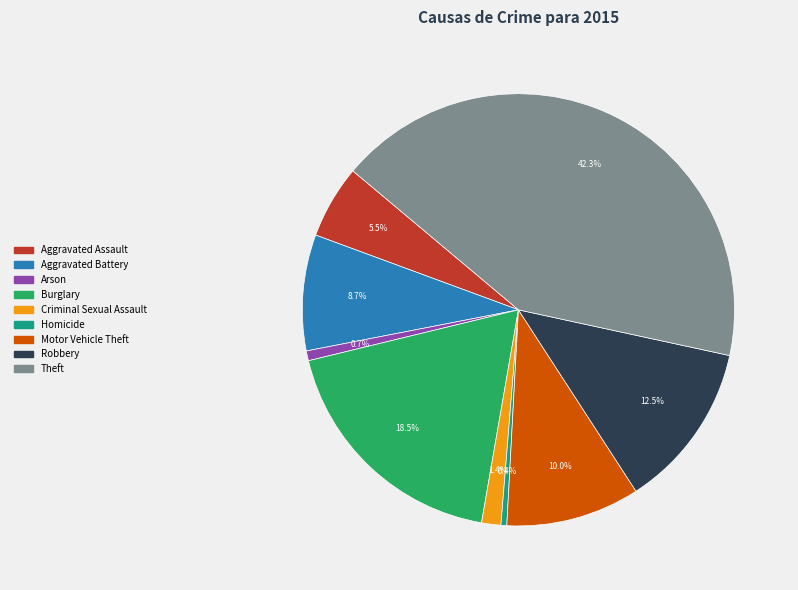

Which category has the biggest portion of the pie?

Theft